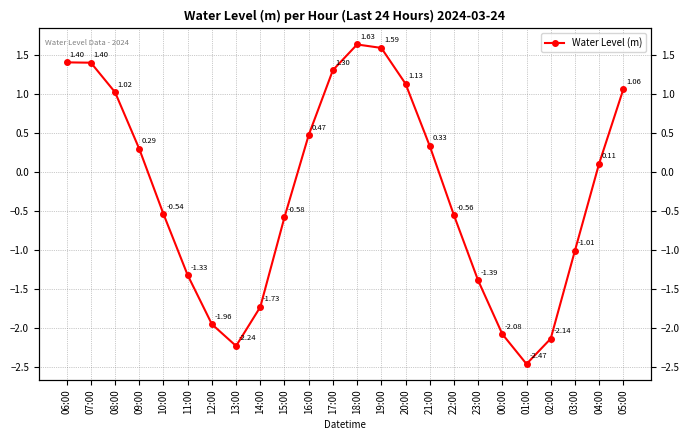

How many data points does each series have?

24